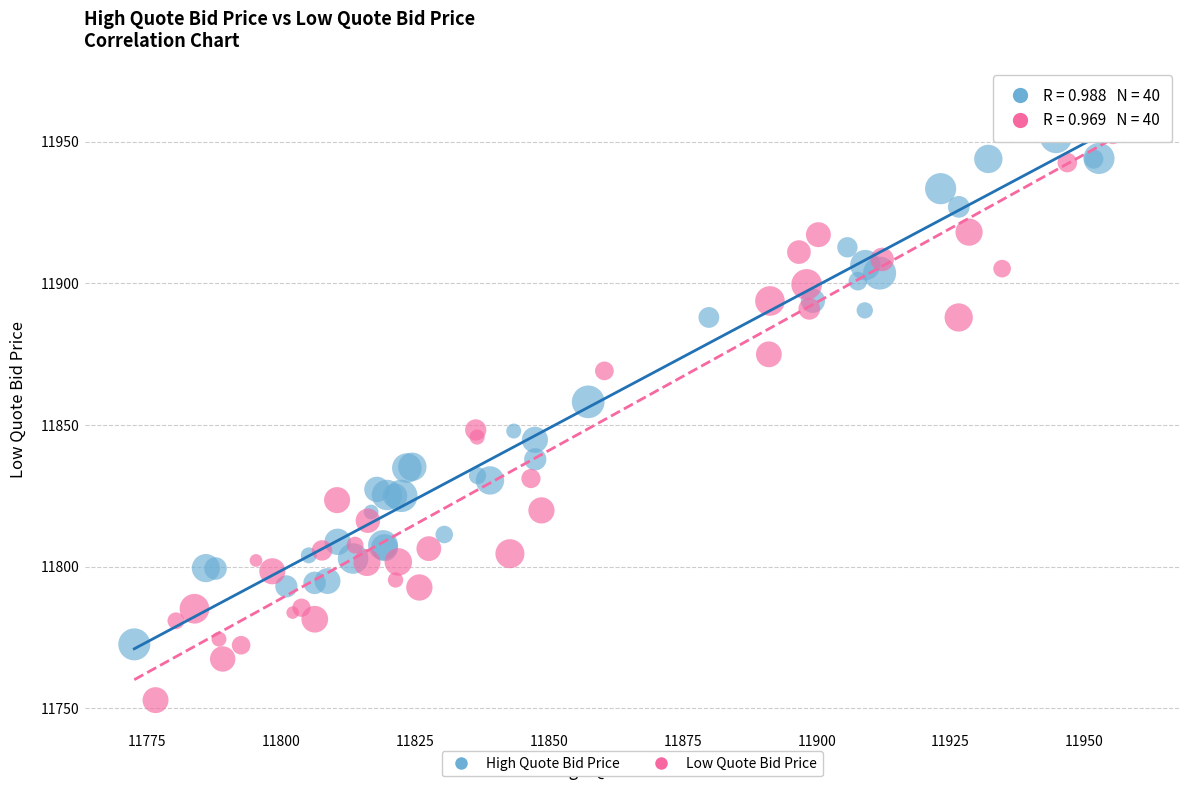

Which series has the largest Y range (max minus min)?

Low Quote Bid Price